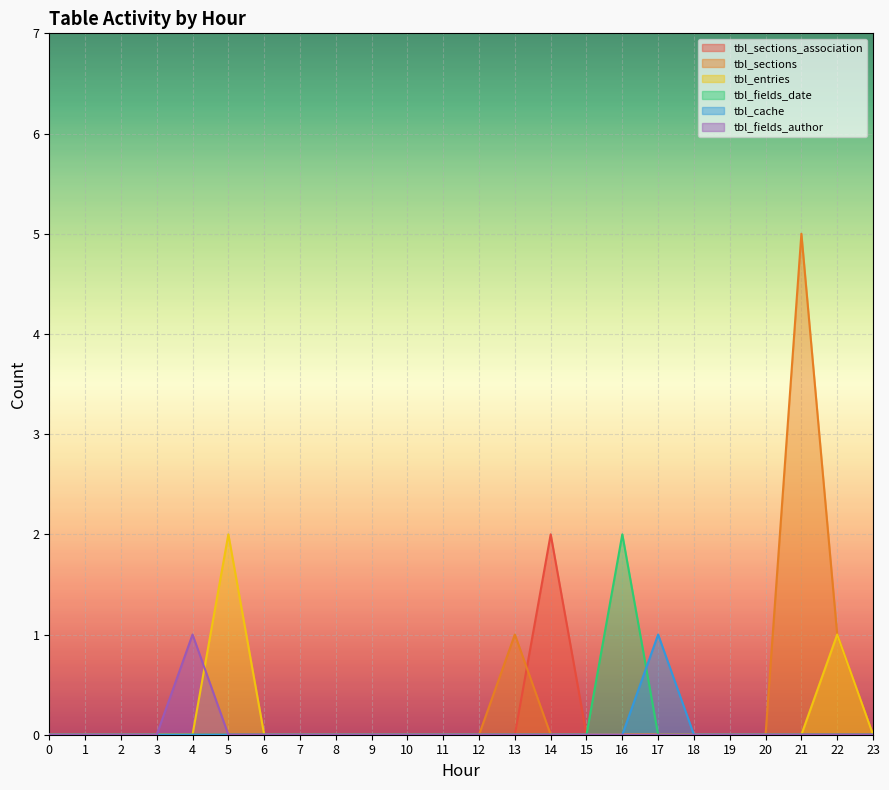

Reading left to right, list all the values displayed in this chart.

tbl_sections_association: 0	0	0	0	0	0	0	0	0	0	0	0	0	0	2	0	0	0	0	0	0	0	0	0
tbl_sections: 0	0	0	0	0	0	0	0	0	0	0	0	0	1	0	0	0	0	0	0	0	5	1	0
tbl_entries: 0	0	0	0	0	2	0	0	0	0	0	0	0	0	0	0	0	0	0	0	0	0	1	0
tbl_fields_date: 0	0	0	0	0	0	0	0	0	0	0	0	0	0	0	0	2	0	0	0	0	0	0	0
tbl_cache: 0	0	0	0	0	0	0	0	0	0	0	0	0	0	0	0	0	1	0	0	0	0	0	0
tbl_fields_author: 0	0	0	0	1	0	0	0	0	0	0	0	0	0	0	0	0	0	0	0	0	0	0	0